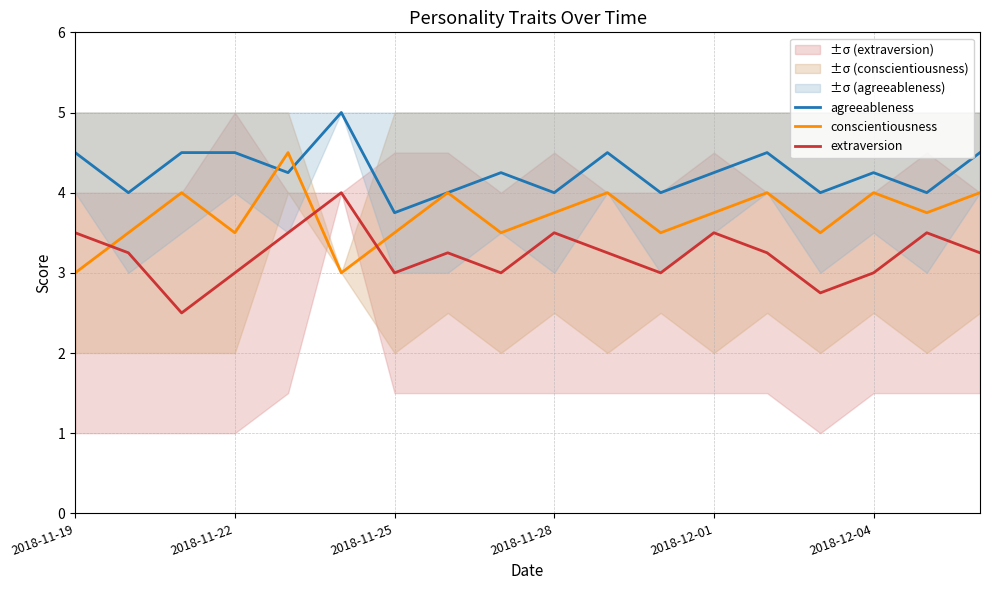

How many lines are shown in the chart?

3